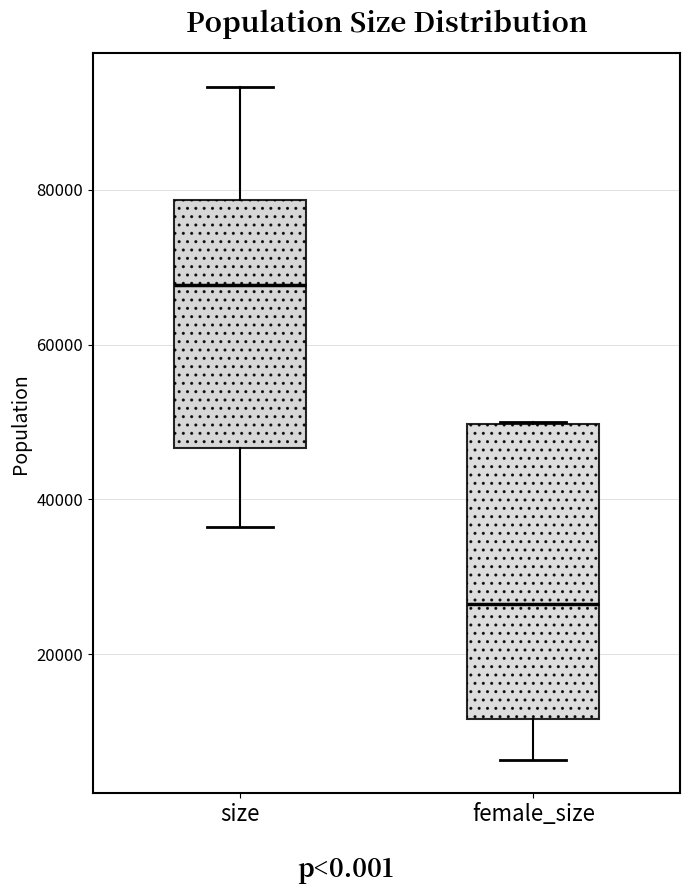

Reading left to right, read every box against the y-axis: the position of its median line, the range the box covers, and the ends of its whiskers. The values are not printed on the chart, so give them approximately, as read against the axis.

size: median 68000, box 46000 to 78000, whiskers 36000 to 94000
female_size: median 26000, box 12000 to 50000, whiskers 6000 to 50000